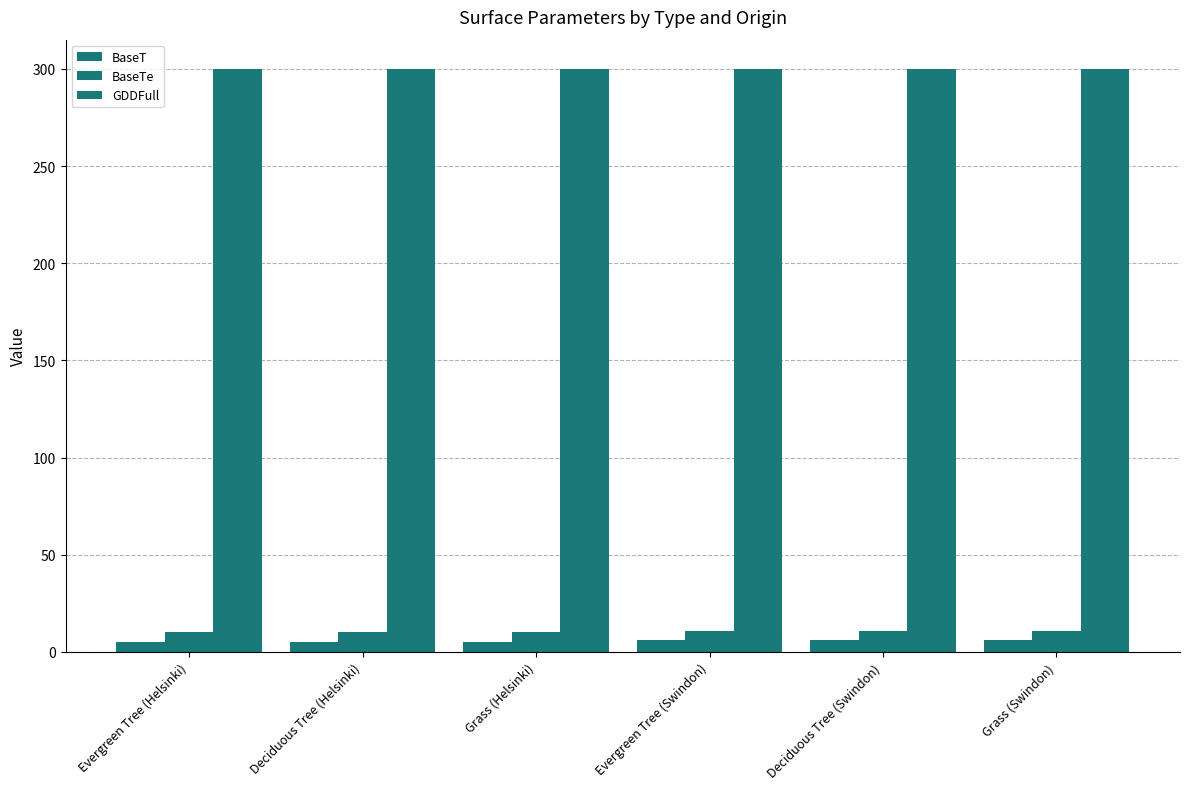

How many categories are shown in the chart?

6